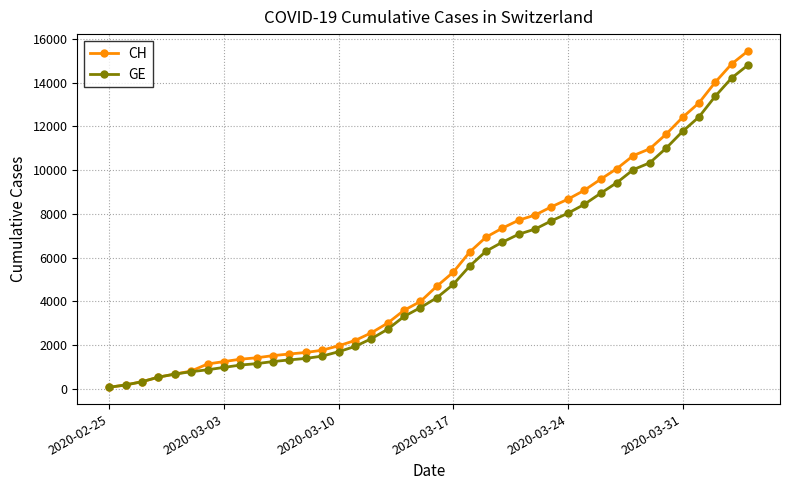

What are all the series names shown in the legend?

CH, GE